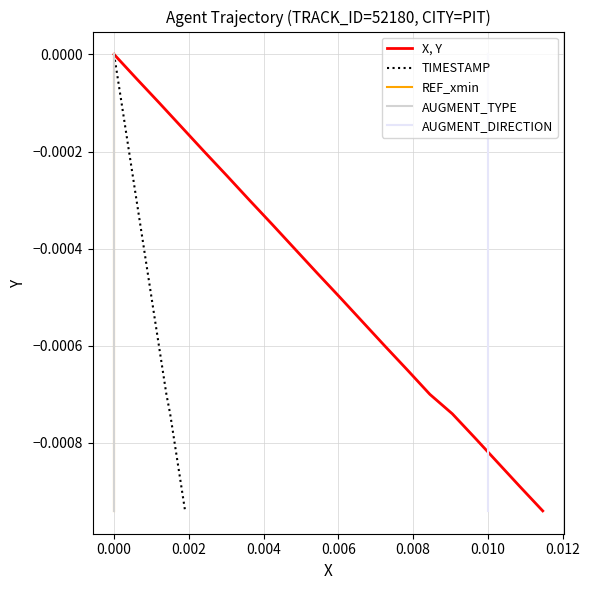

Is the value of TIMESTAMP at 18 greater than the value of X, Y at 15?

No